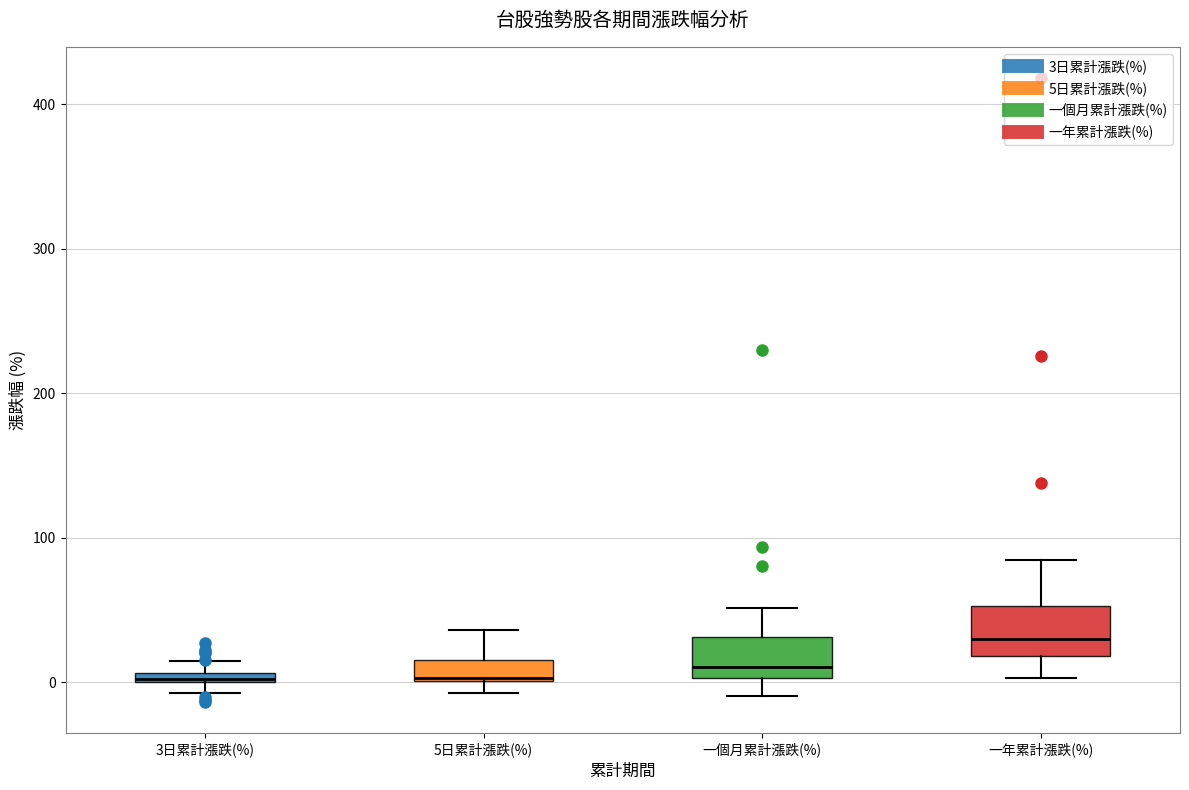

Where does the upper whisker of the box for 一年累計漲跌(%) end on the y-axis? The values are not printed on the chart, so give them approximately, as read against the axis.

80